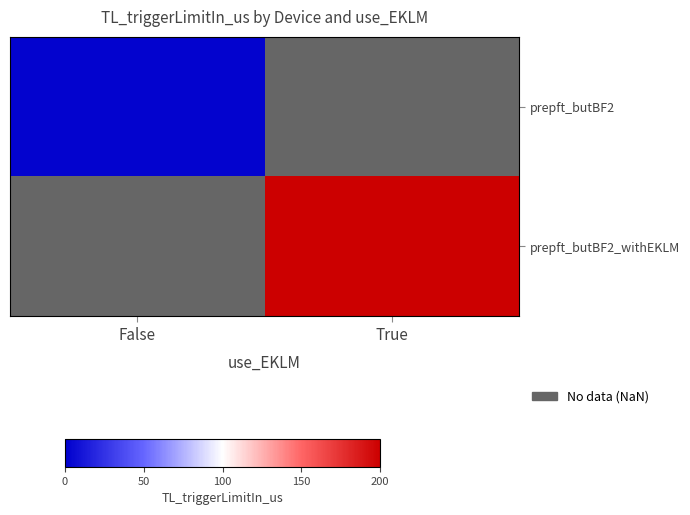

Between True and False, which is larger?

False